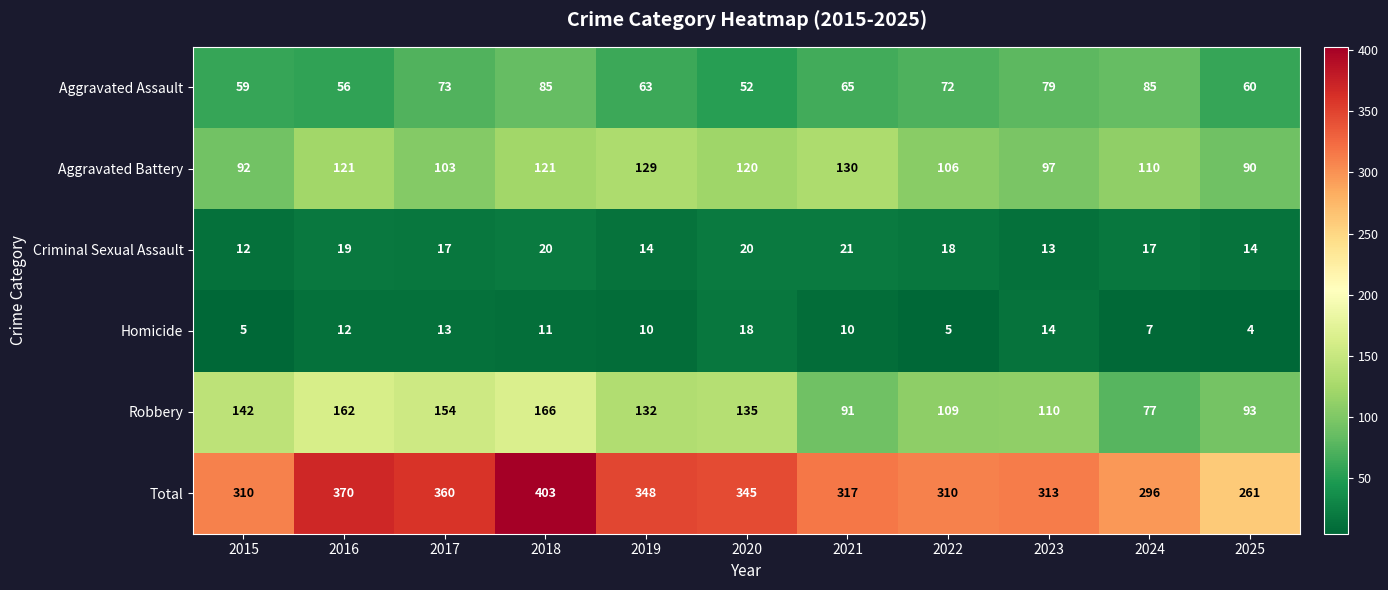

What is the maximum value shown in the chart?

403